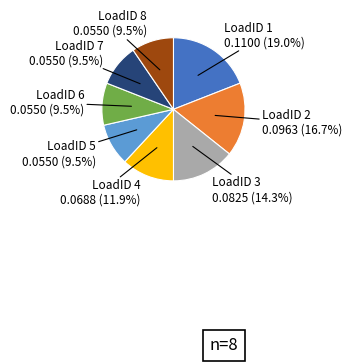

Is there any slice that represents more than half of the pie?

No